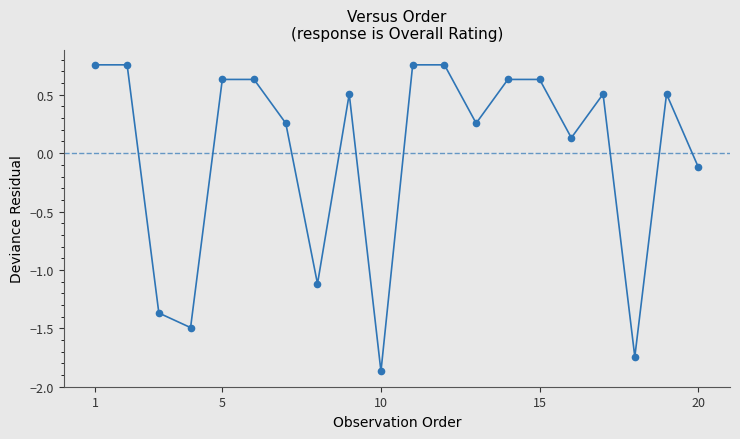

True or false: the data has more than 0 interior local peaks.

True